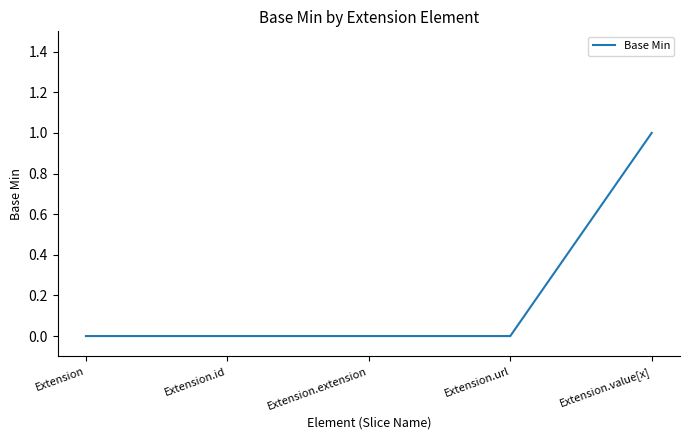

Count the number of categories in the chart.

5